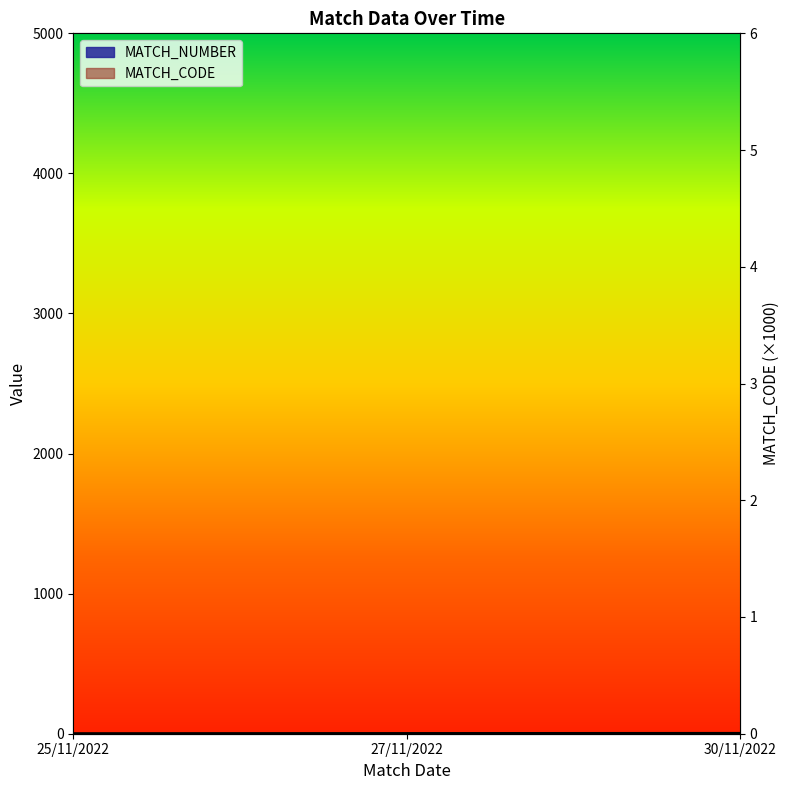

What is the sum of the MATCH_NUMBER values at 30/11/2022 and 25/11/2022?

4.0